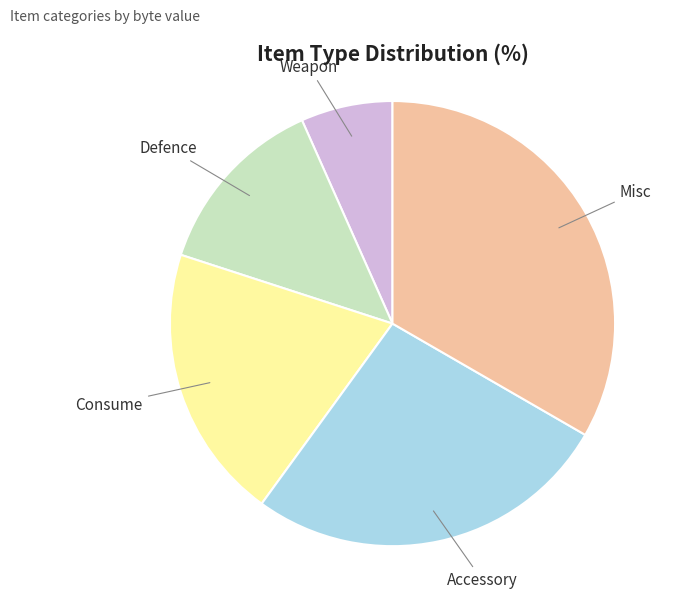

Combined, do Accessory and Weapon account for over 50%?

No